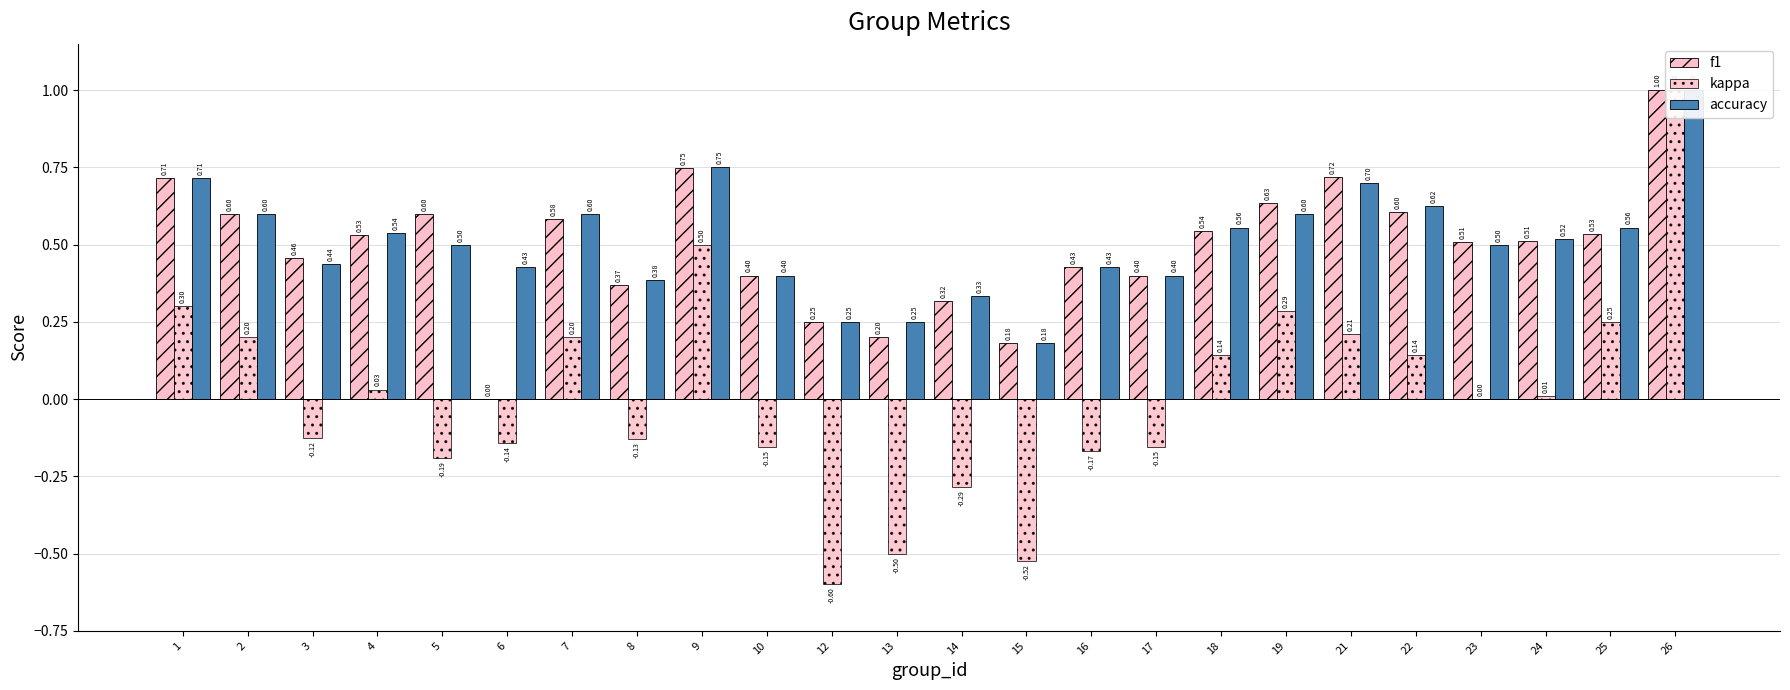

What is the approximate value of f1 at 3?

0.5